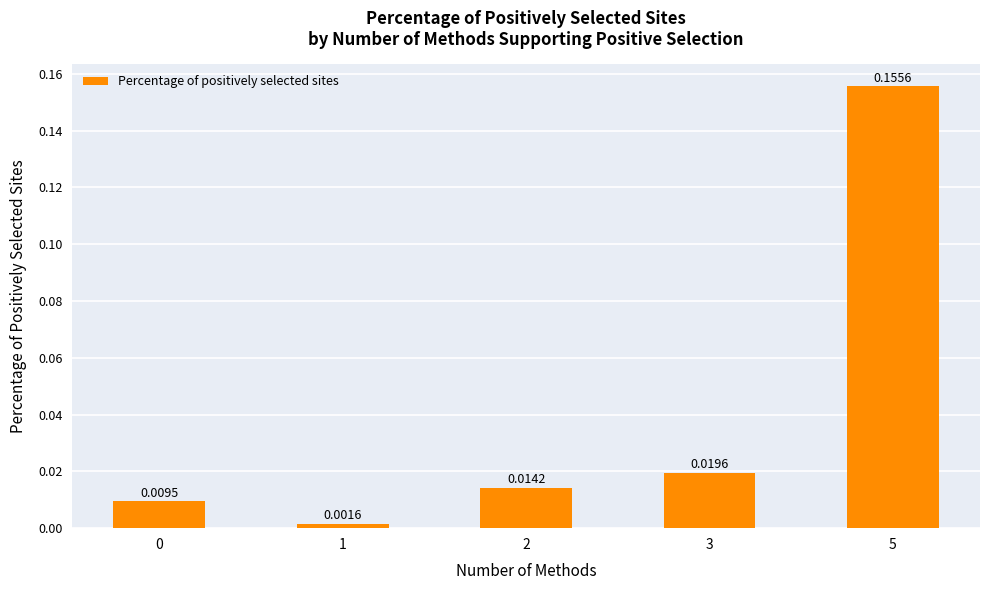

What is the change in value from 1 to 5?

+0.2